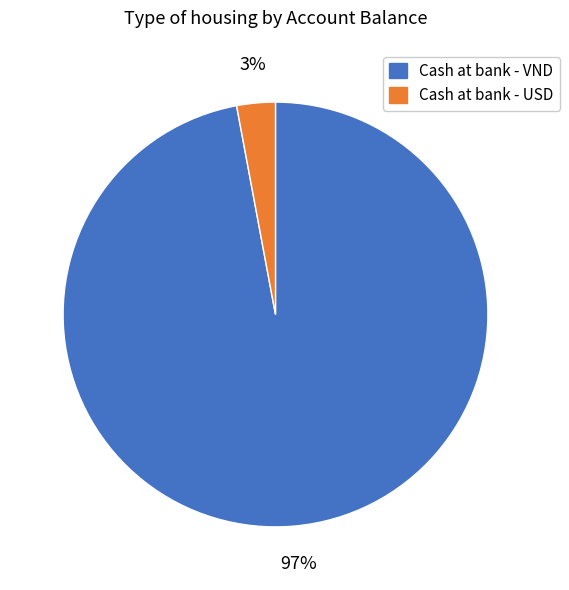

To the nearest percent, what is the difference between the largest and smallest slice percentages?

94%